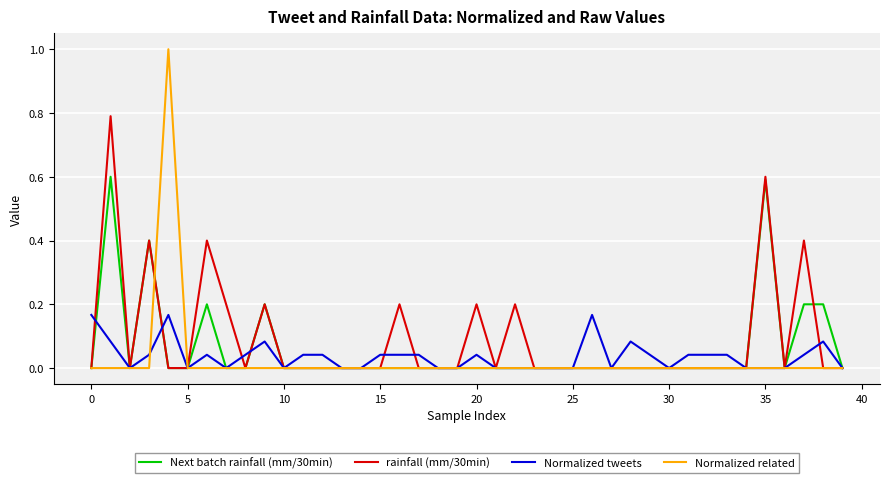

List the series in order of their peak value, highest first.

Normalized related, rainfall (mm/30min), Next batch rainfall (mm/30min), Normalized tweets